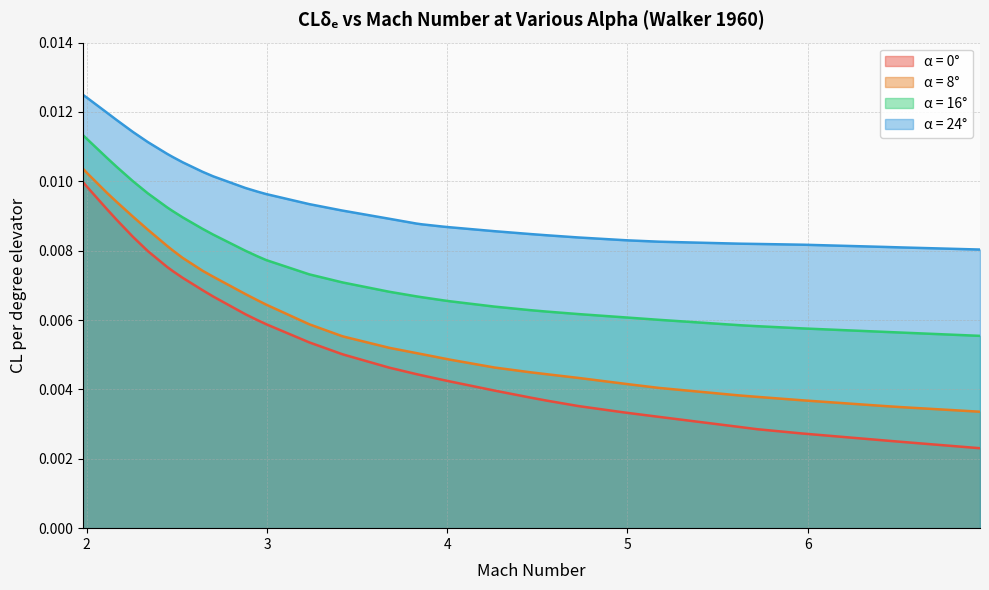

True or false: alpha_8deg and alpha_16deg intersect in this chart.

False